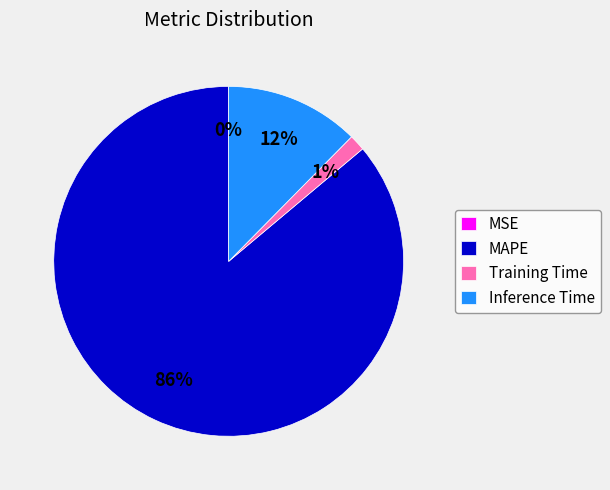

What percentage is the Training Time slice, to the nearest percent?

1%